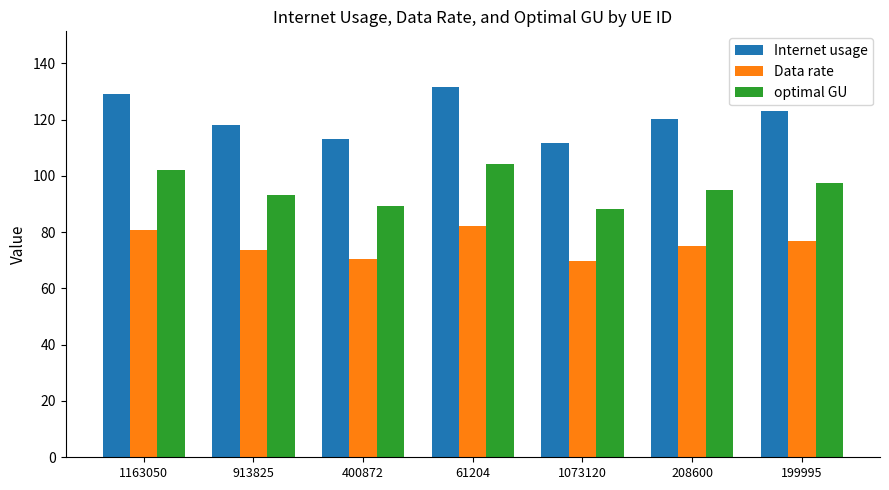

Does the chart contain any negative values?

No